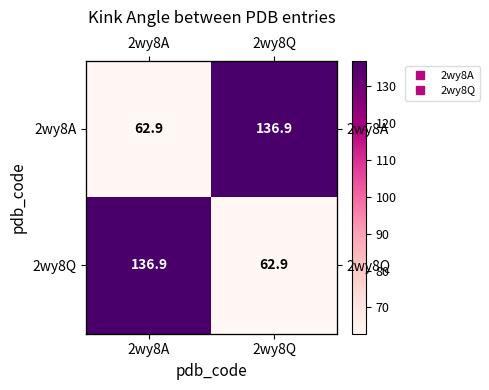

Between 2wy8Q and 2wy8A, which is larger?

2wy8Q